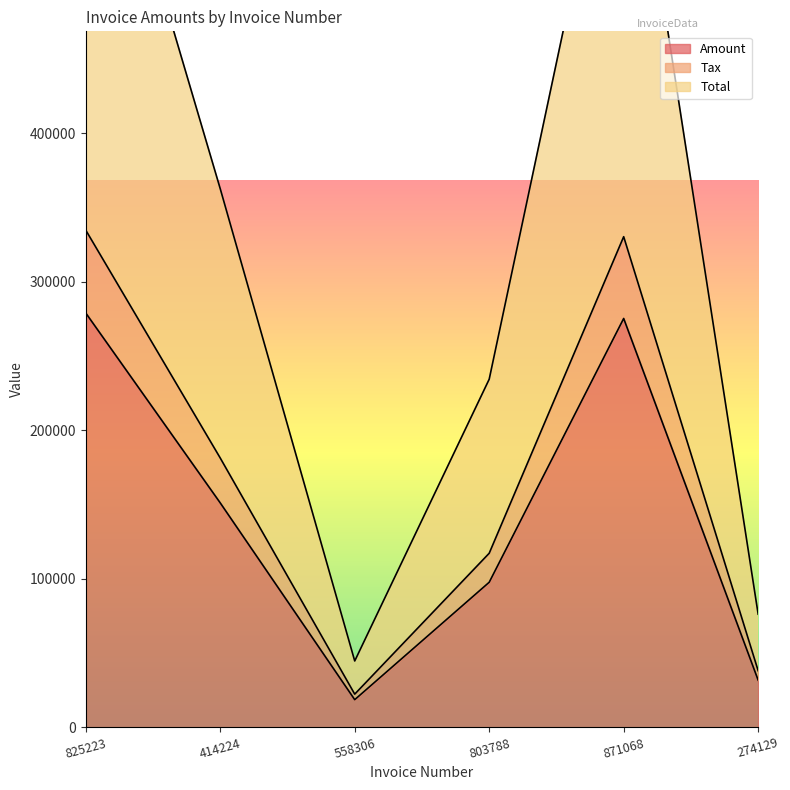

True or false: Amount and Total intersect in this chart.

False